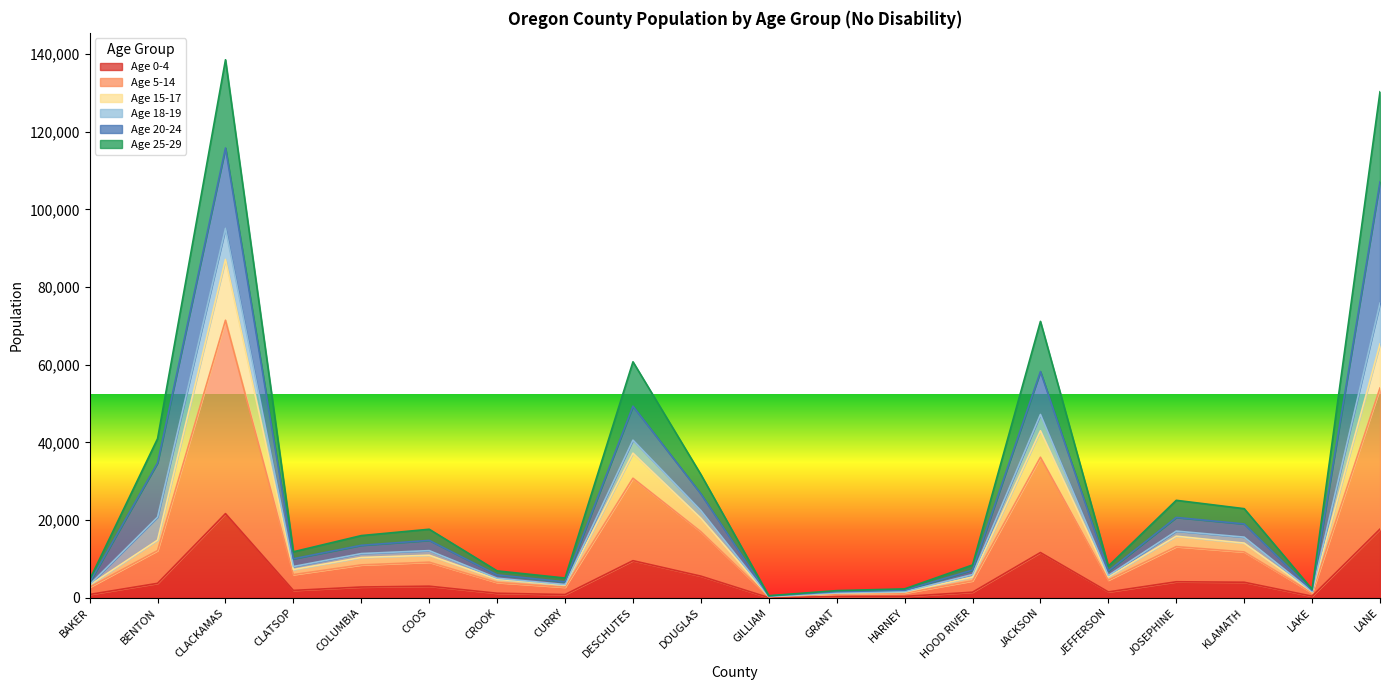

What is the total value across all series at LANE?

130287.1